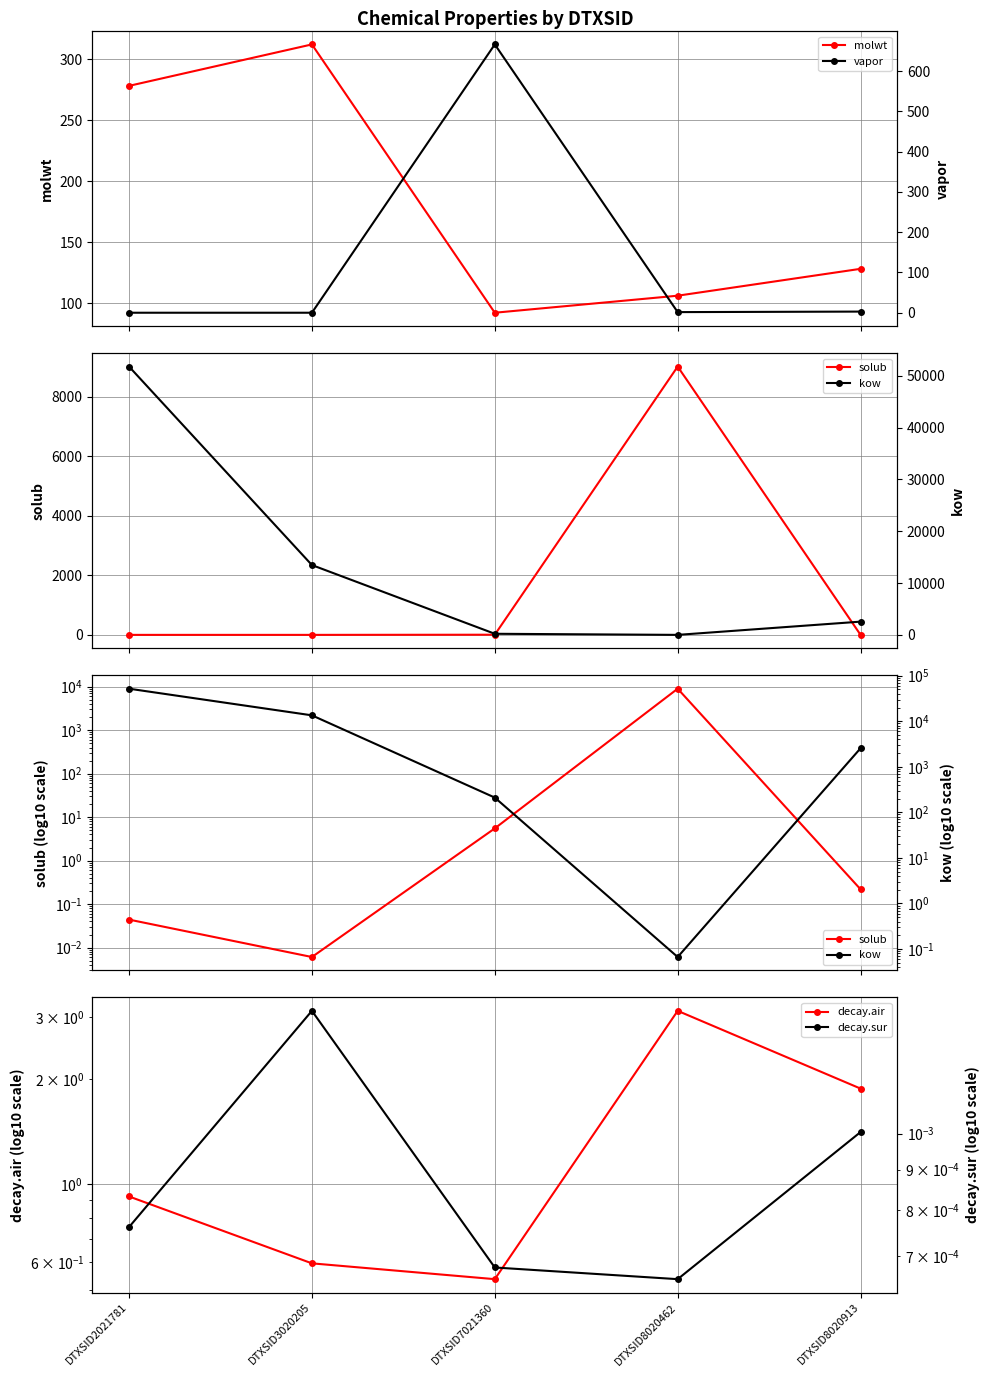

What is the sum of the kow values at DTXSID3020205 and DTXSID2021781?

65265.6